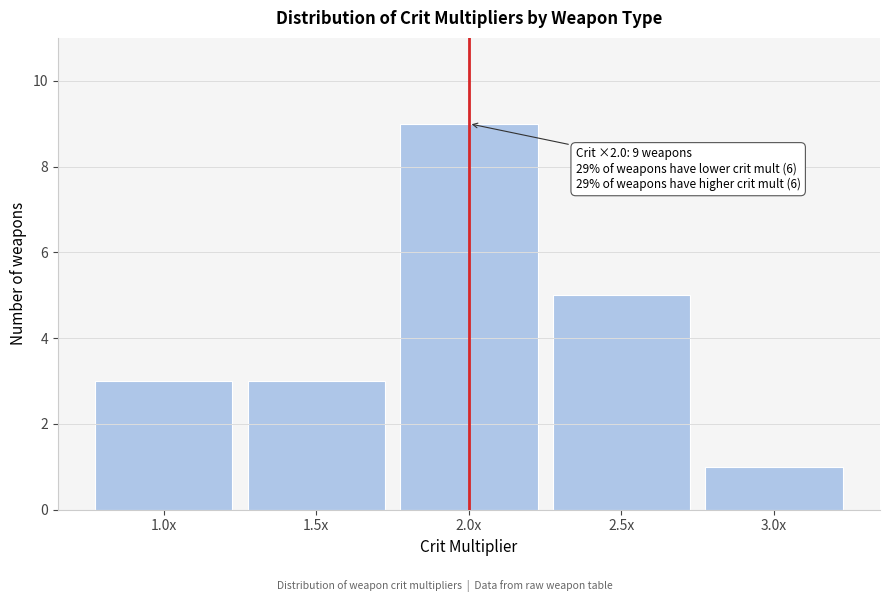

Reading right to left, what are all the values shown in this chart?

1	5	9	3	3